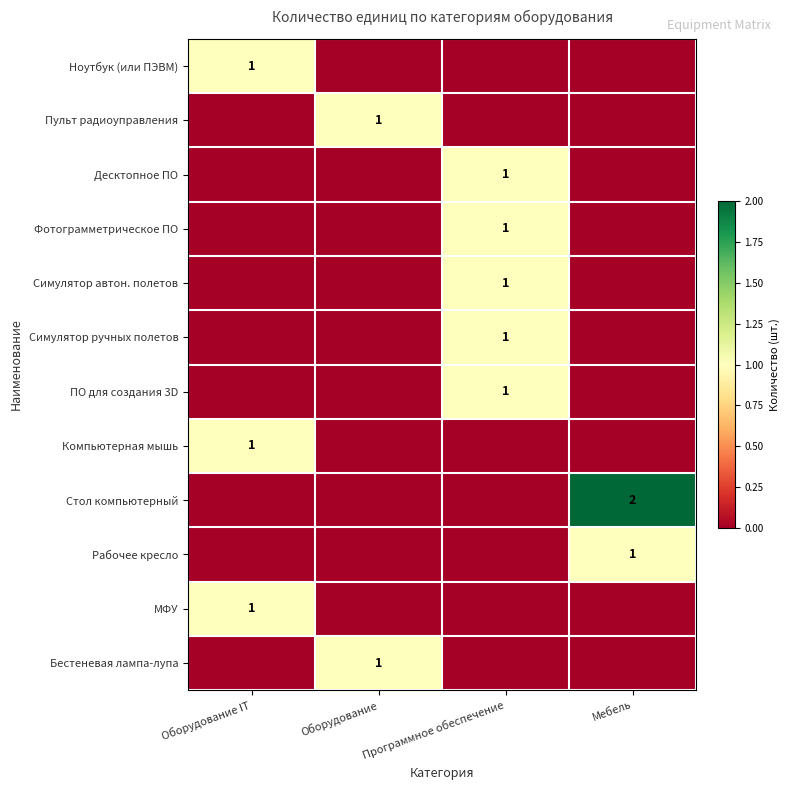

The value of Фотограмметрическое ПО at Программное обеспечение is 1. True or false?

True